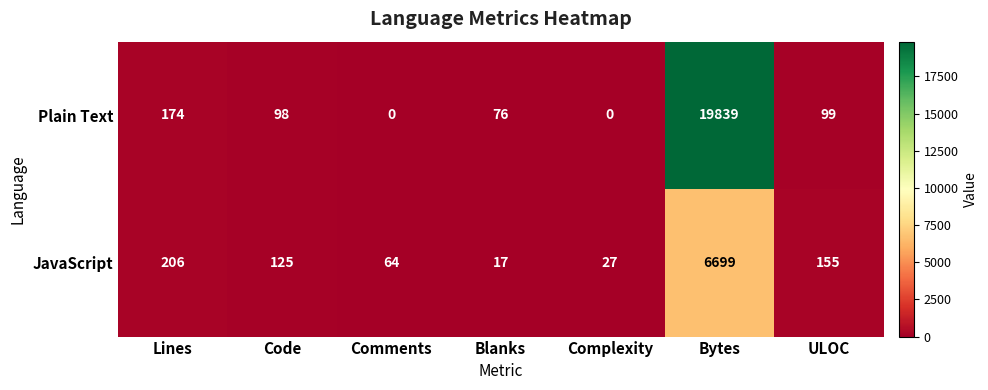

What is the spread (max minus min) of values at Blanks?

59